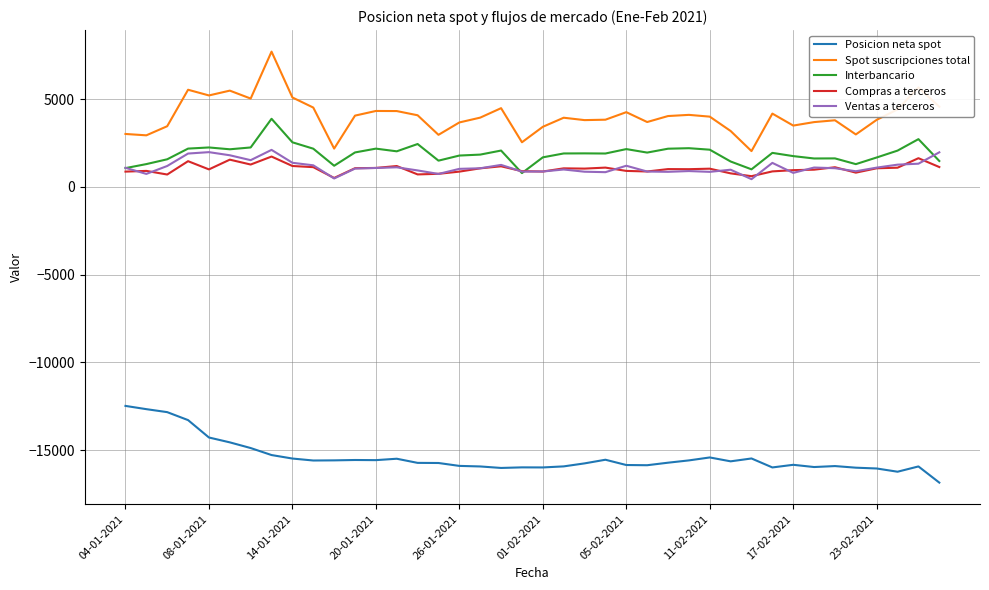

What is the highest value of the Ventas a terceros series?

2103